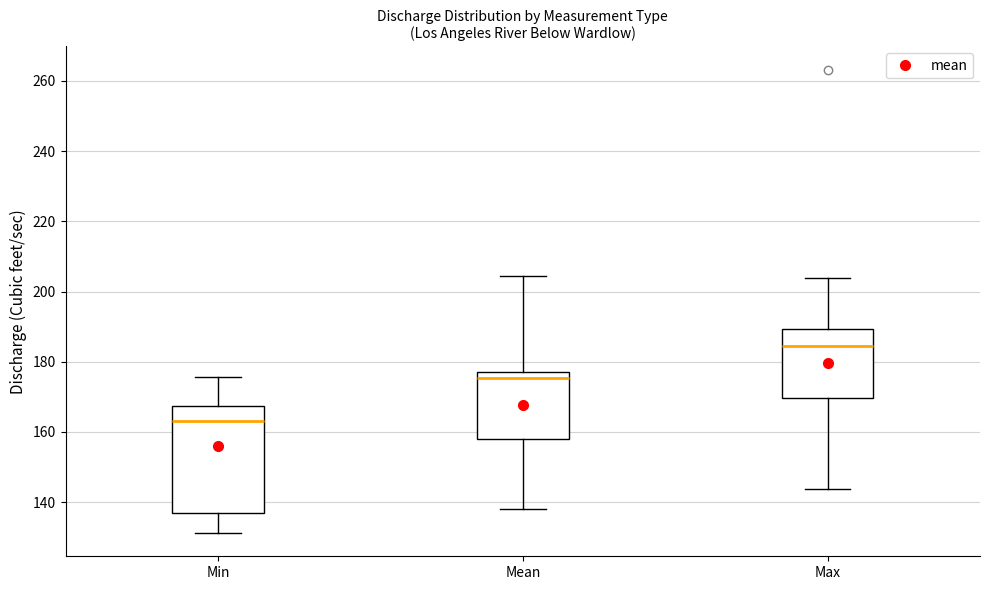

Which box's median line is the highest?

Max